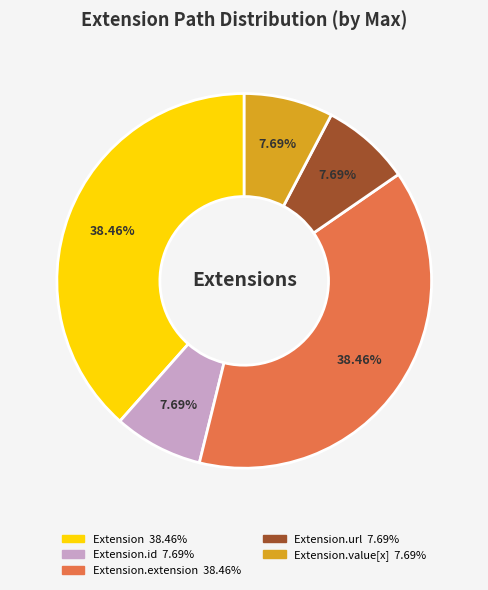

Count the number of slices in the pie.

5